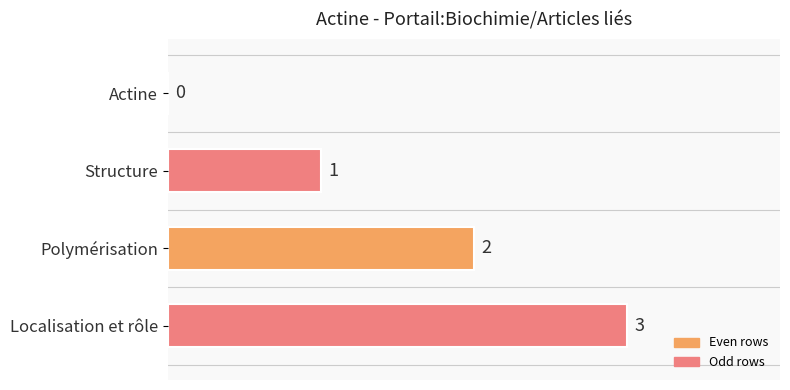

What is the change in value from Structure to Localisation et rôle?

+2